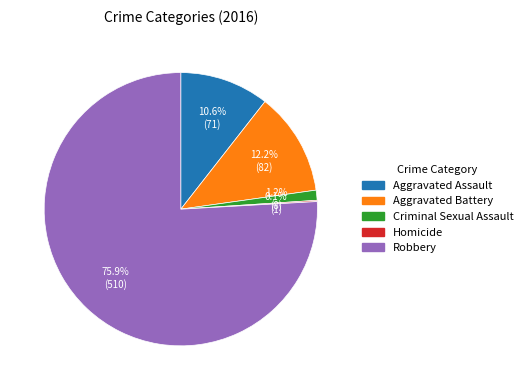

To the nearest percent, what percentage of the pie is Aggravated Battery?

12%